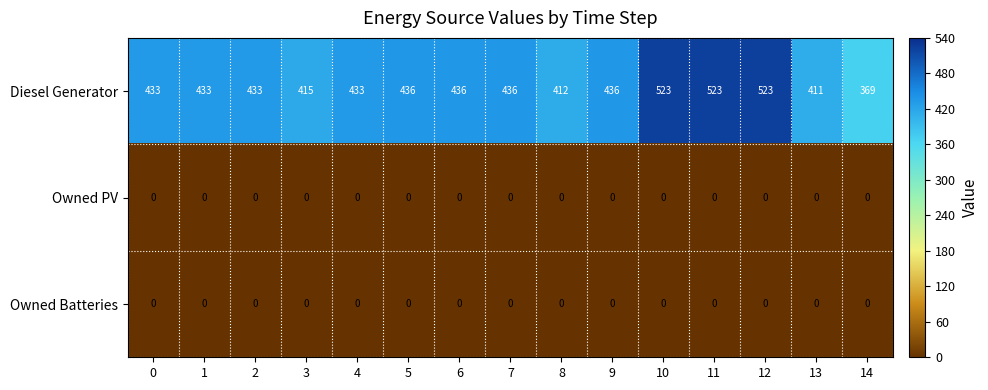

True or false: Owned PV has a value of 0 at 4.

True